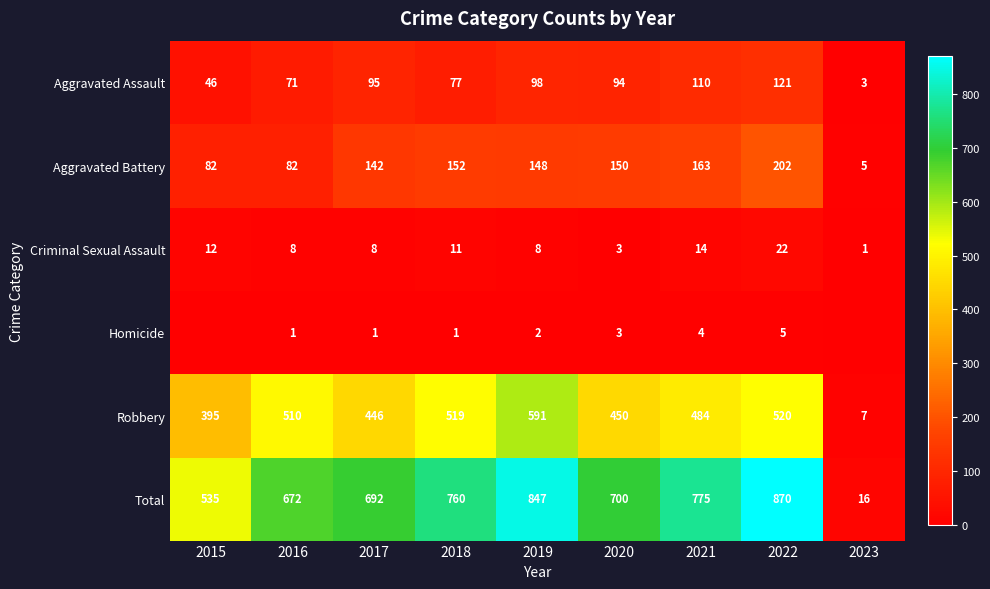

At which label does Aggravated Assault reach its peak?

2022